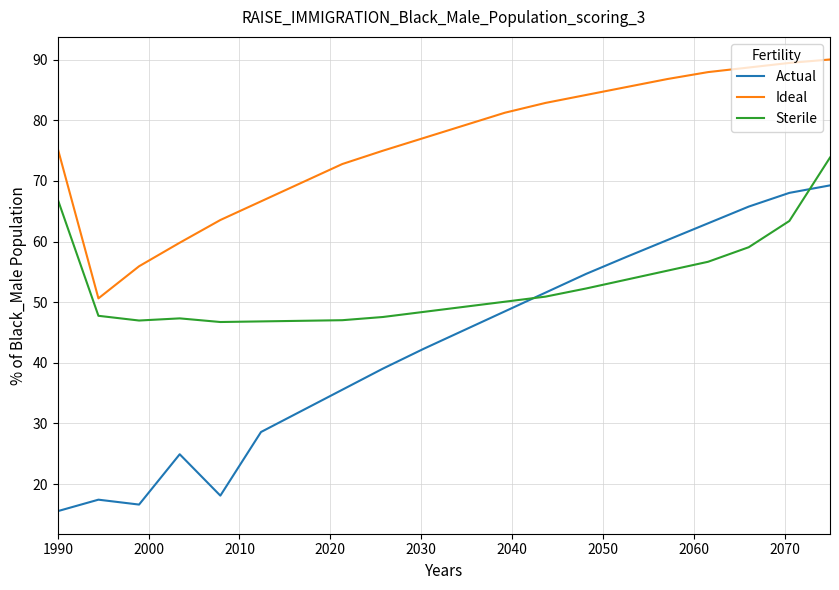

Which series has the largest range (max minus min)?

Actual